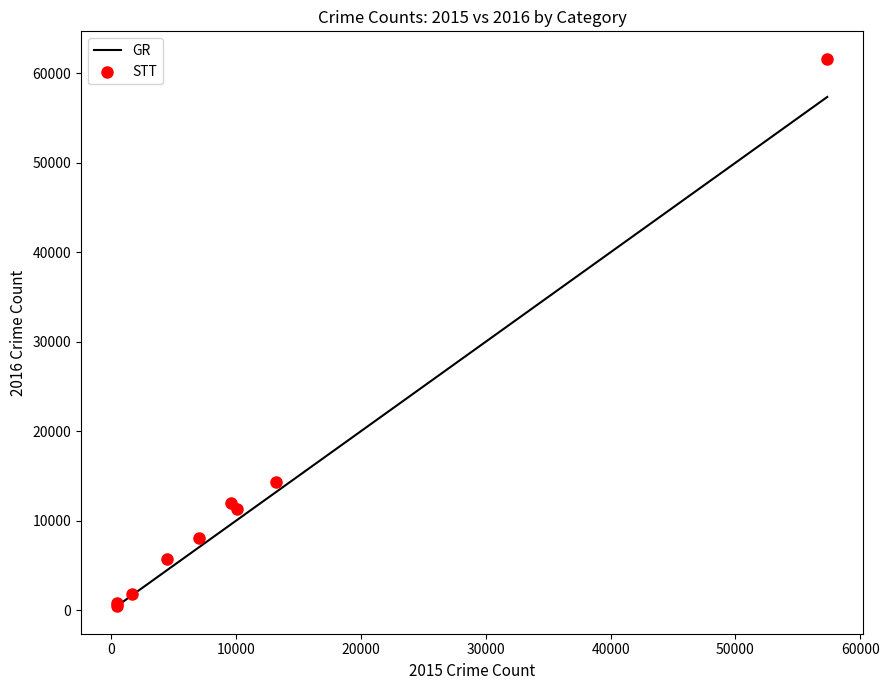

What Y value in the scatter plot is closest to 31068?

14289